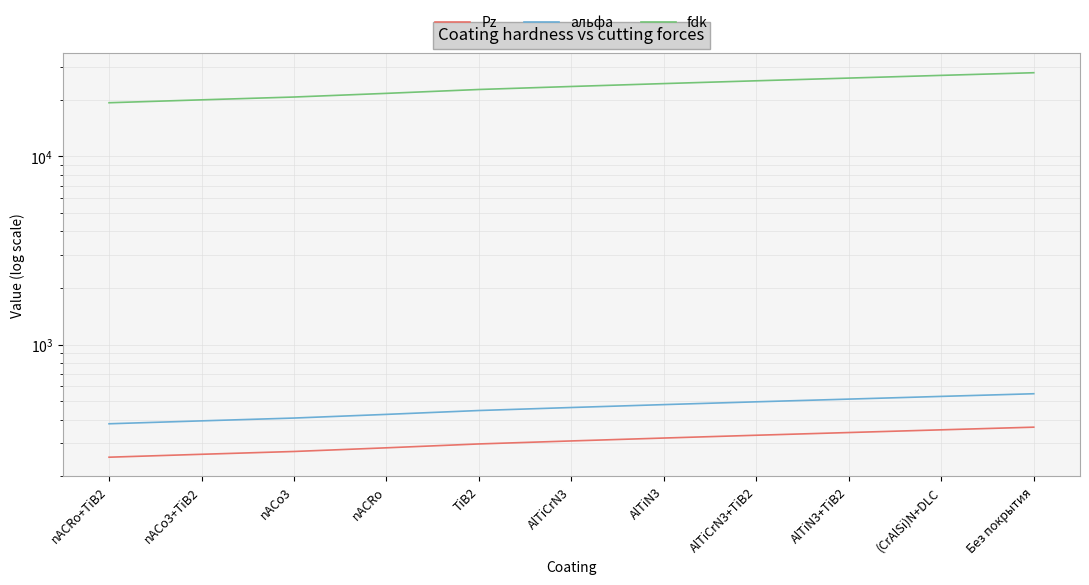

True or false: Pz and альфа cross at least once.

False